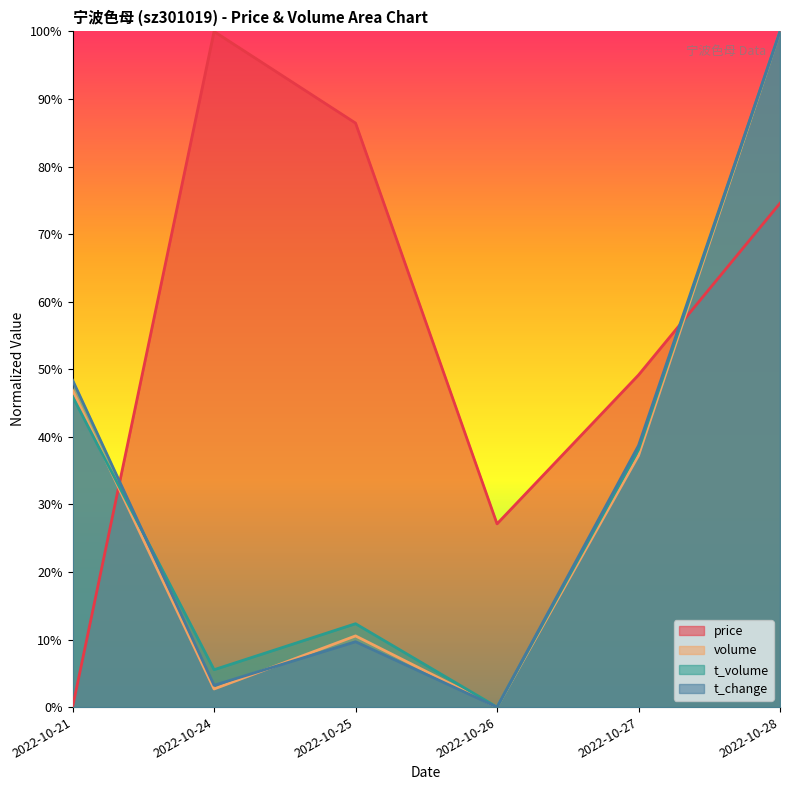

At how many categories does at least one series exceed 11?

6